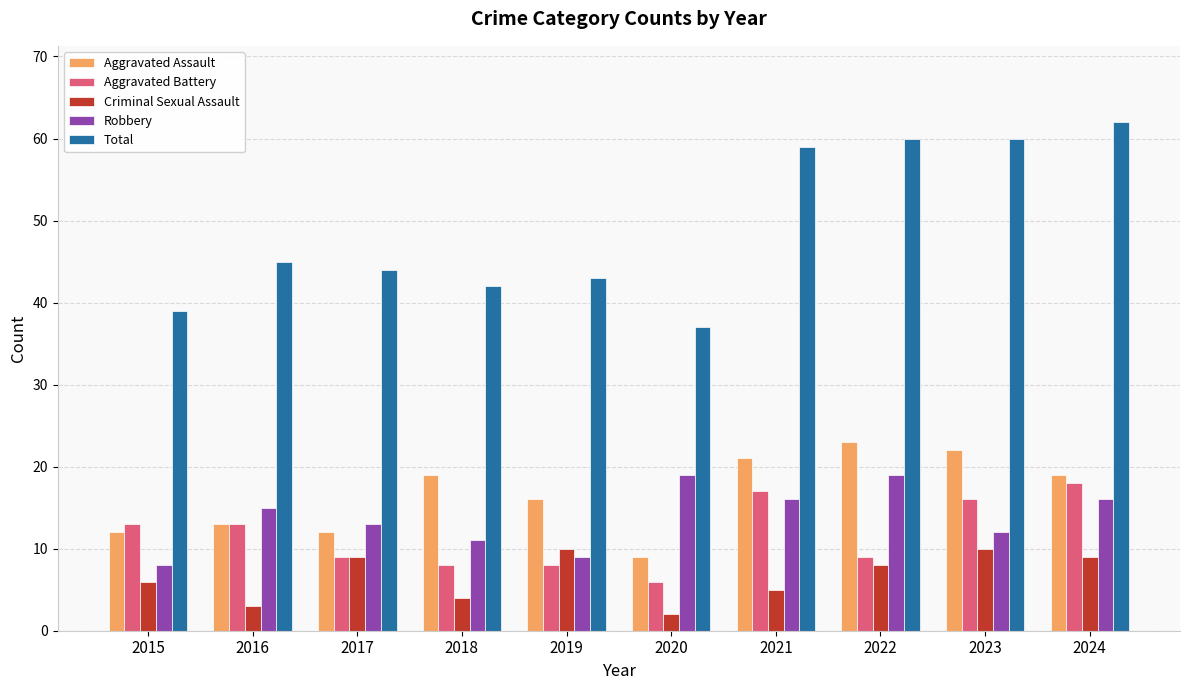

What is the value of the Total bar at the 4th from the left?

42